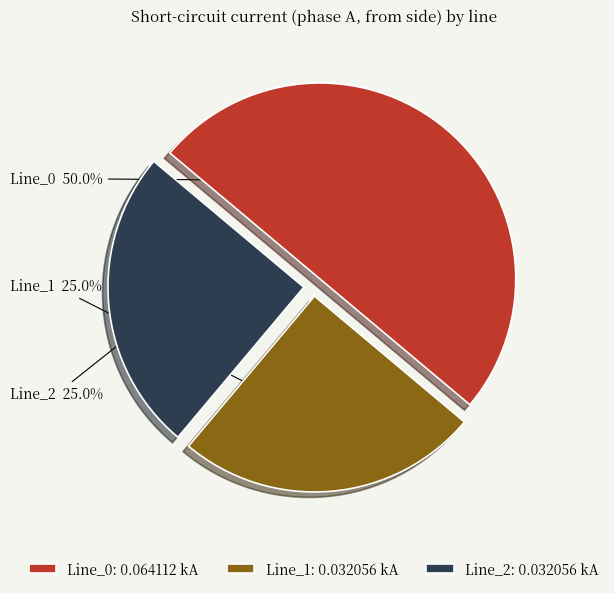

What is the total percentage of Line_0 and Line_2?

75.0%